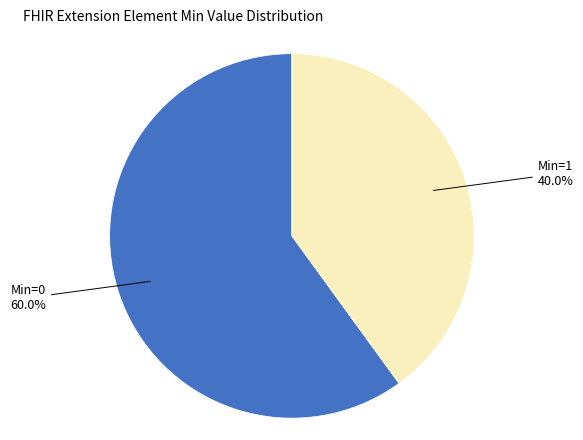

Is there any slice that represents more than half of the pie?

Yes